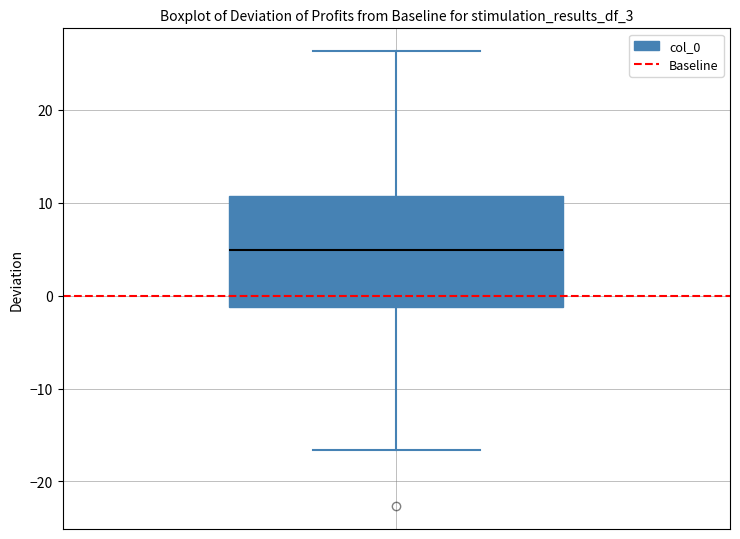

Read this box plot against the y-axis: the position of the median line, the range covered by the box, and the ends of both whiskers. The values are not printed on the chart, so give them approximately, as read against the axis.

median 5, box -1 to 11, whiskers -17 to 26